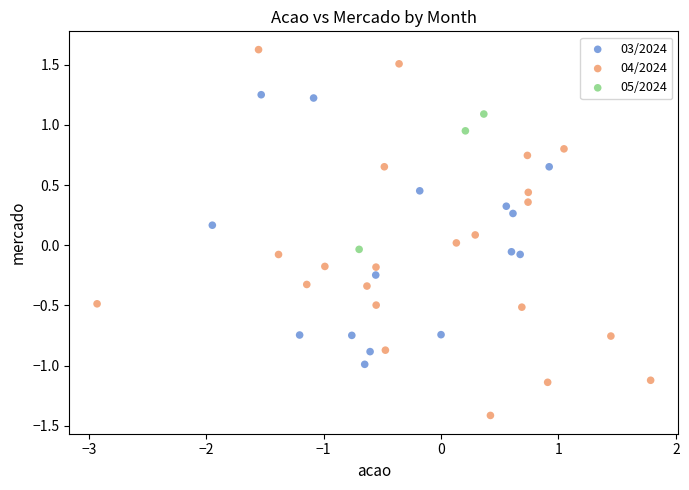

Which series contains the highest Y value?

04/2024